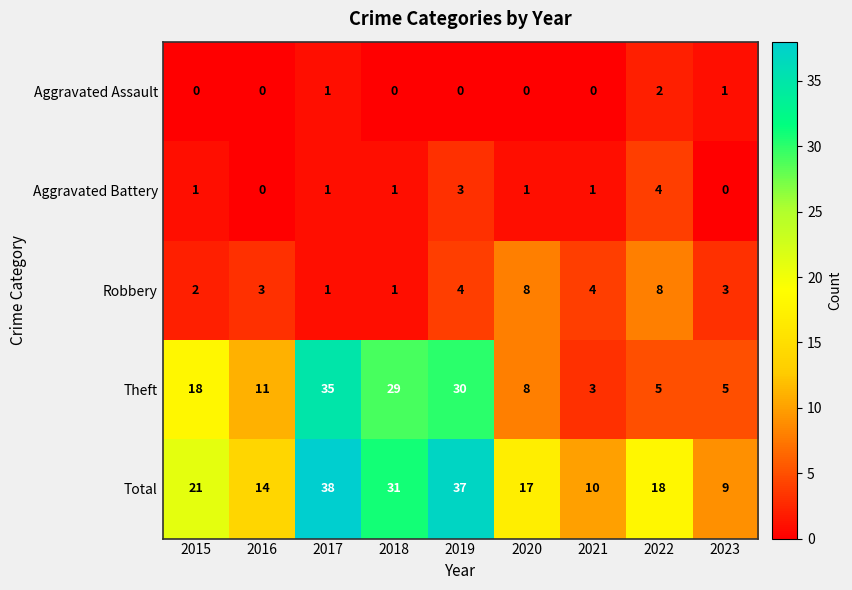

What is the sum of all Aggravated Assault values?

4